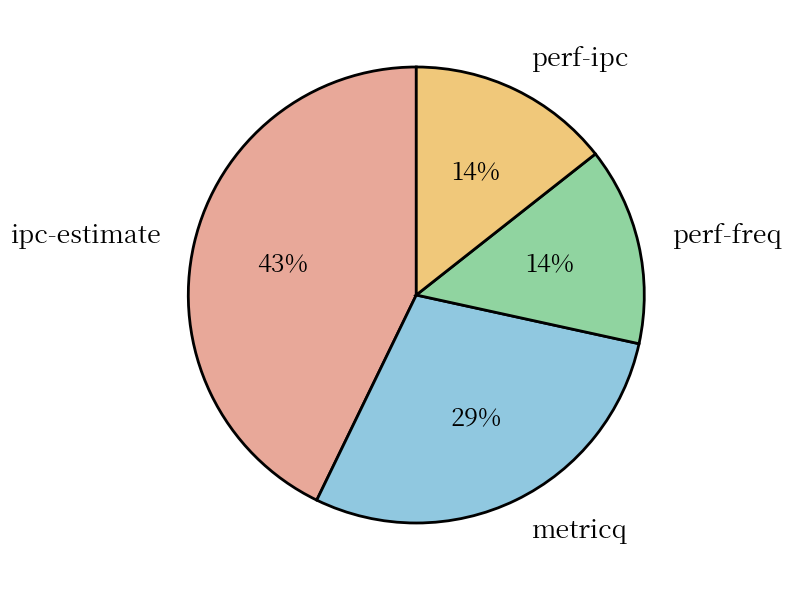

What is the largest slice in the pie chart?

ipc-estimate